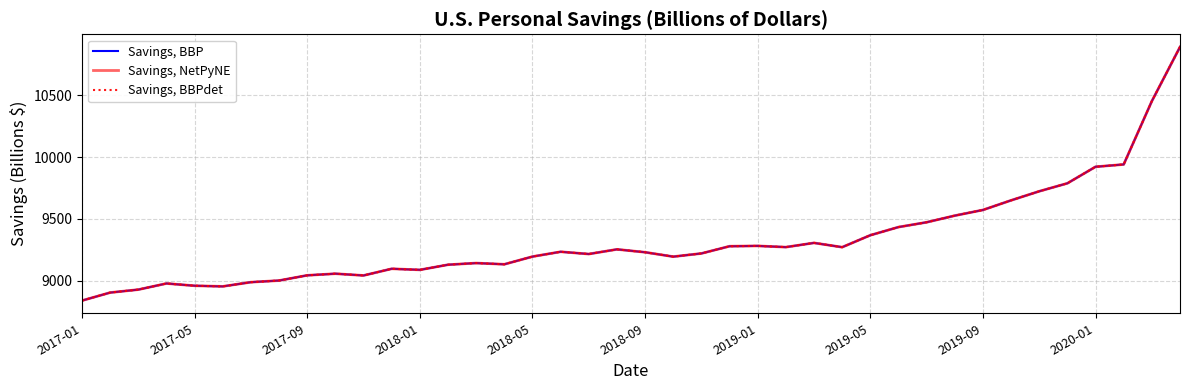

Does the chart have visible grid lines?

Yes